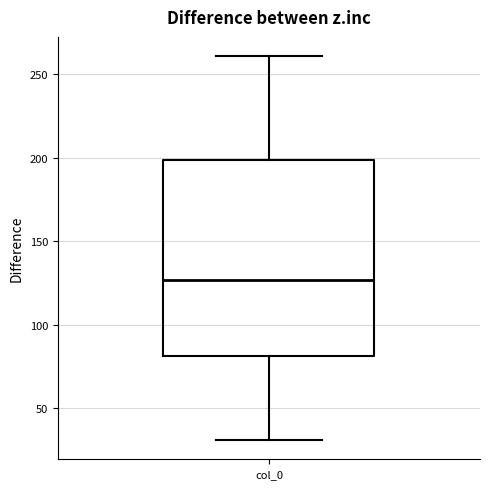

Where does the lower whisker of the box for col_0 end on the y-axis? The values are not printed on the chart, so give them approximately, as read against the axis.

30